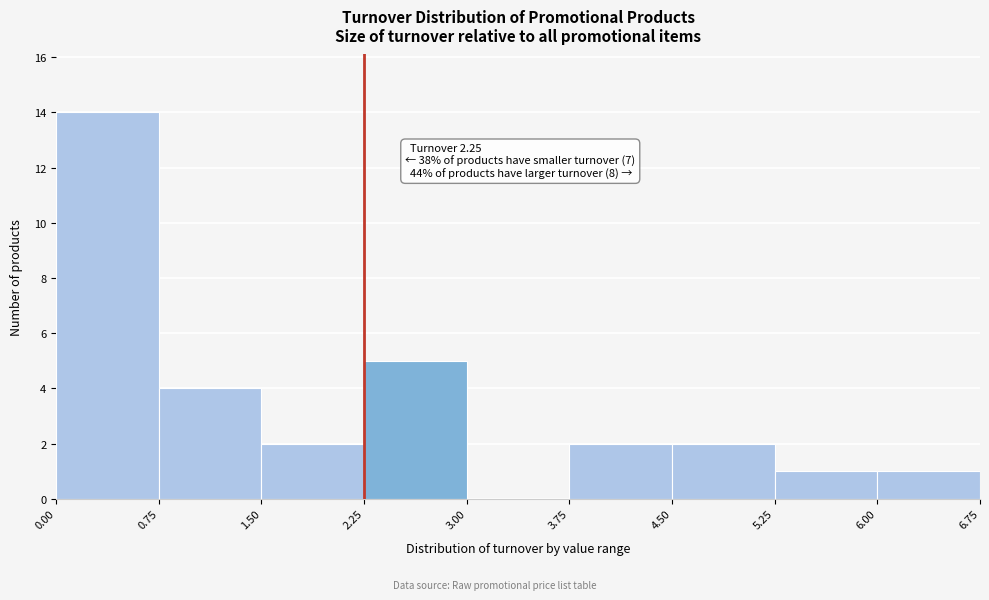

Which range on the x-axis has the tallest bar?

0.00 to 0.75